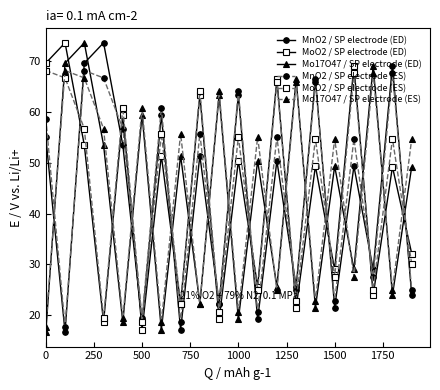

What is the value of the MnO2 / SP electrode (ES) point at the 12th from the left?

20.5